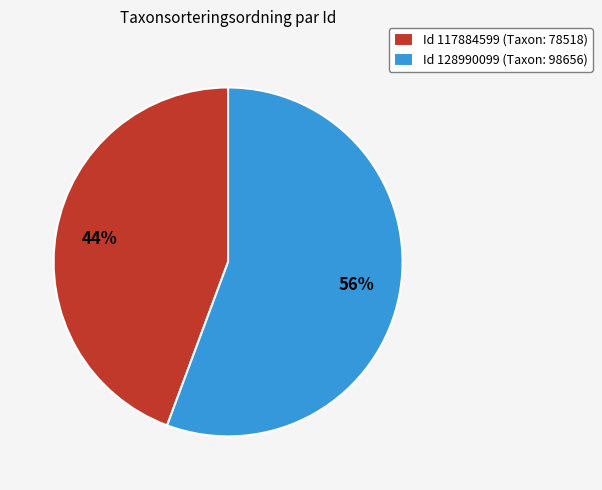

What percentage is the Id 117884599 (Taxon: 78518) slice, to the nearest percent?

44%